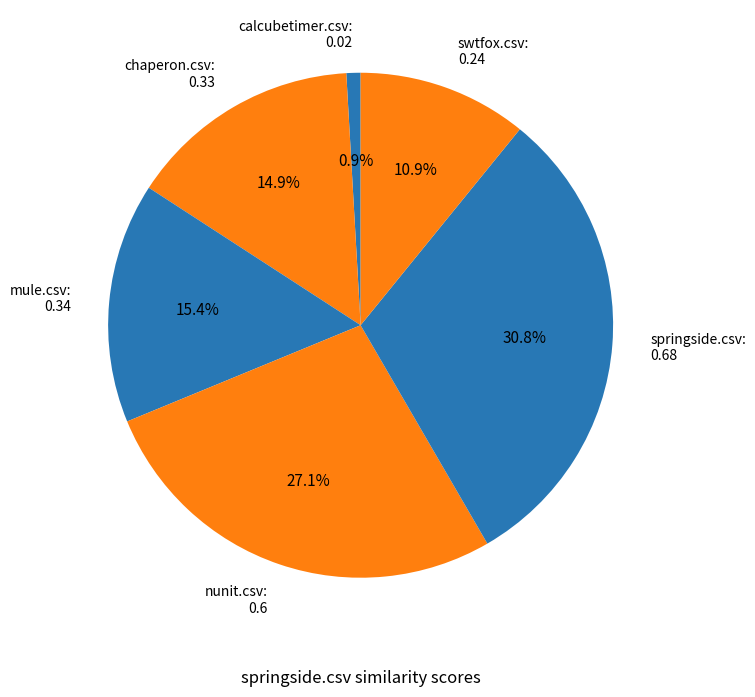

Between springside.csv: 0.68 and calcubetimer.csv: 0.02, which is larger?

springside.csv: 0.68